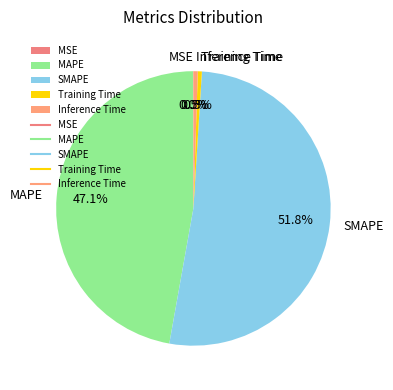

Is the sum of Training Time and Inference Time greater than half?

No